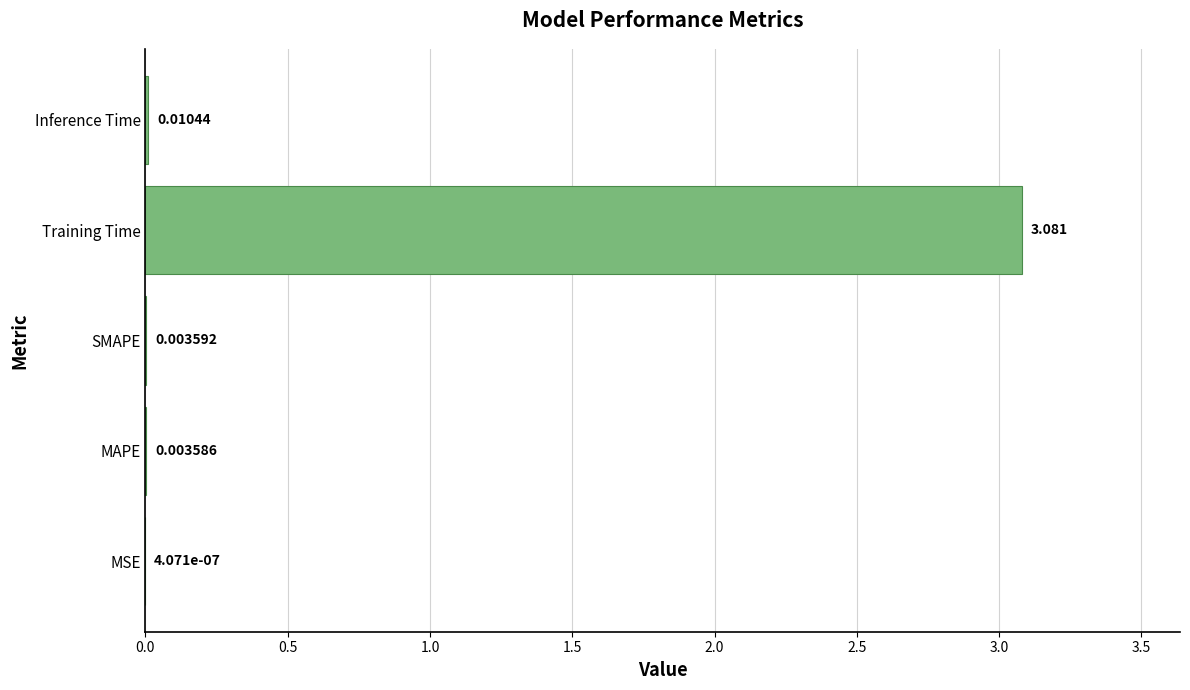

Which has a higher value, Training Time or SMAPE?

Training Time